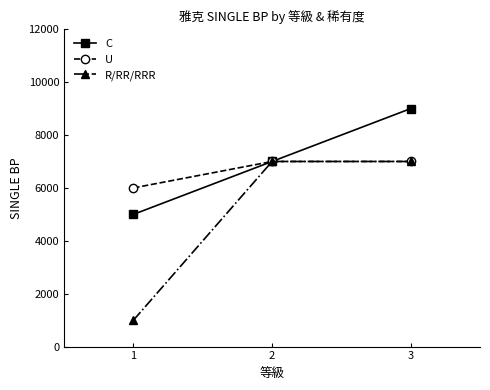

At how many categories does at least one series exceed 2095?

3